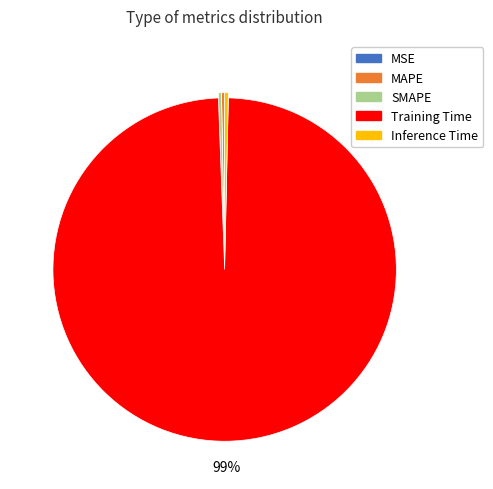

Is the sum of SMAPE and Training Time greater than half?

Yes